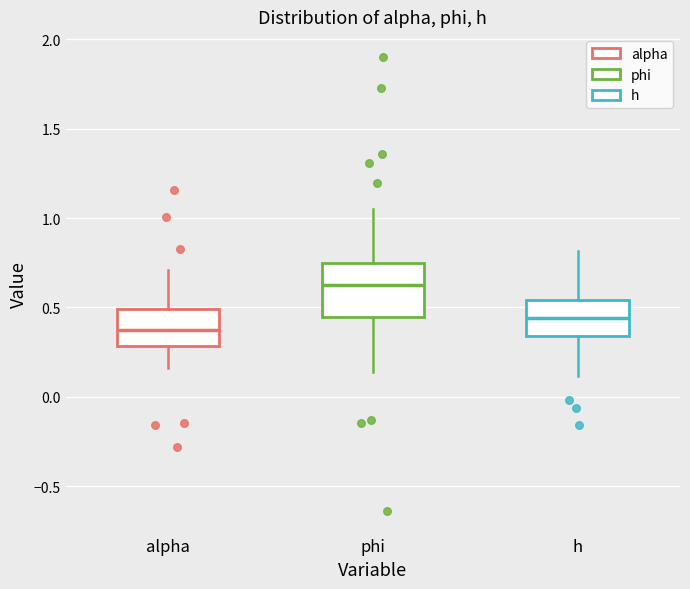

Reading left to right, read every box against the y-axis: the position of its median line, the range the box covers, and the ends of its whiskers. The values are not printed on the chart, so give them approximately, as read against the axis.

alpha: median 0.35, box 0.30 to 0.50, whiskers 0.15 to 0.70
phi: median 0.60, box 0.45 to 0.75, whiskers 0.15 to 1.05
h: median 0.45, box 0.35 to 0.55, whiskers 0.10 to 0.80